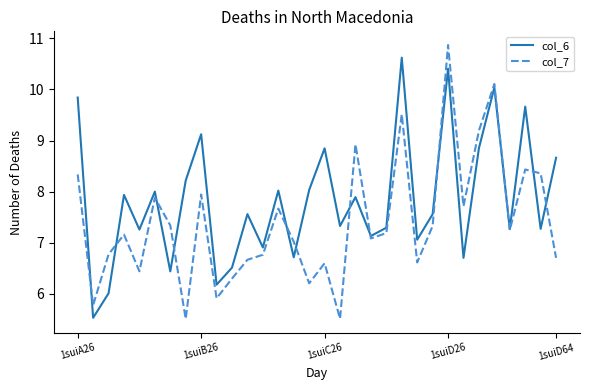

Which series has the largest total across all categories?

col_6